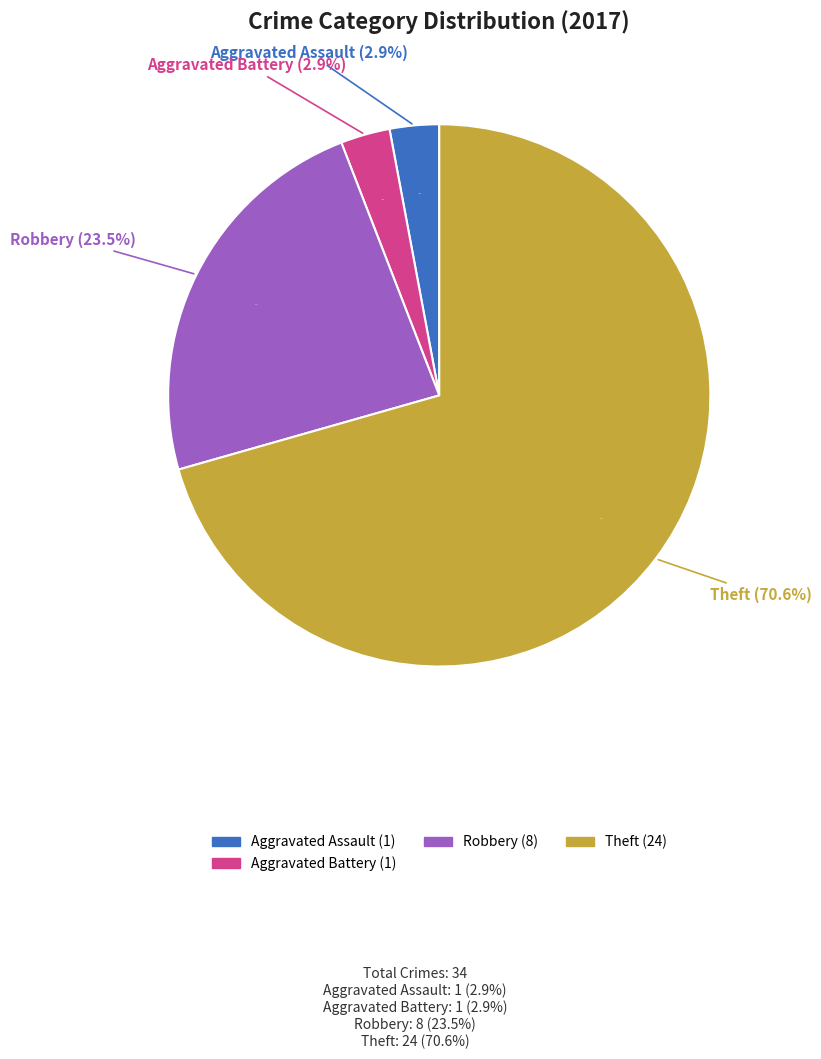

The Motor Vehicle Theft slice represents 0% of the pie. True or false?

True